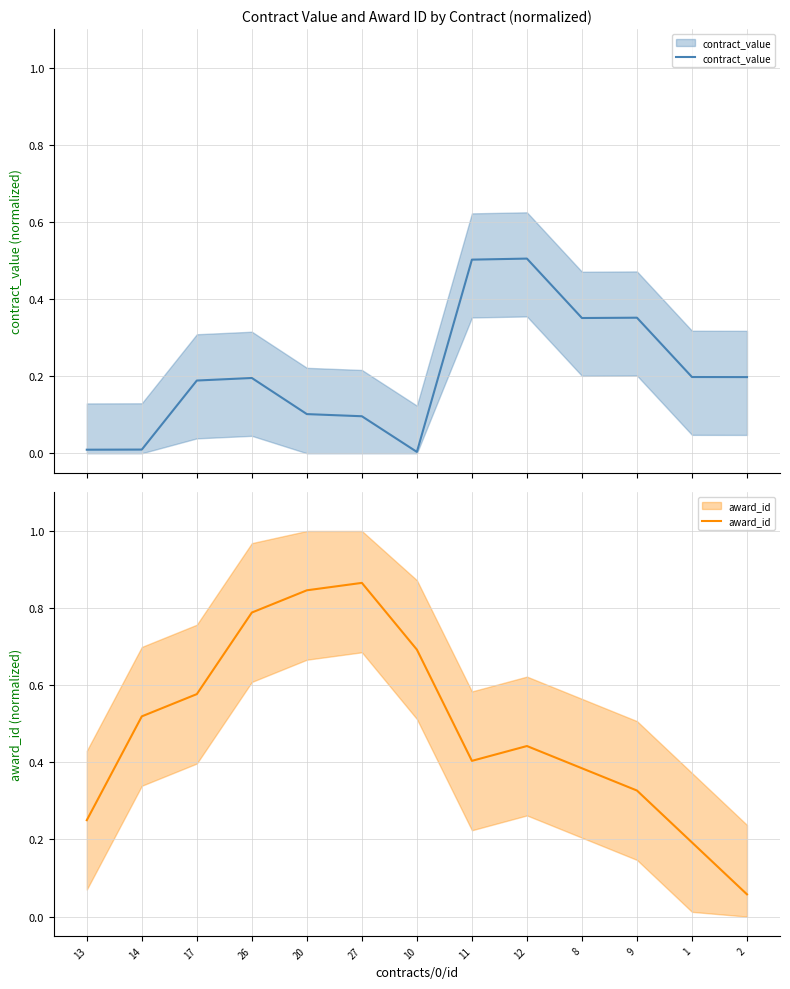

What is the difference between the maximum and second lowest values in the award_id series?

0.7